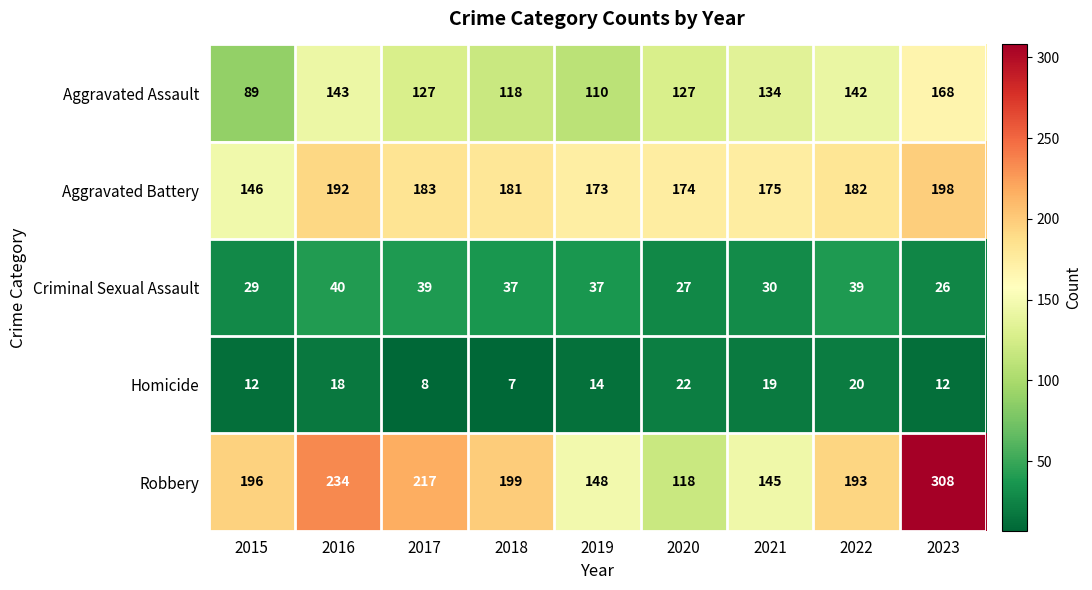

Which category has the highest value across all series?

2023